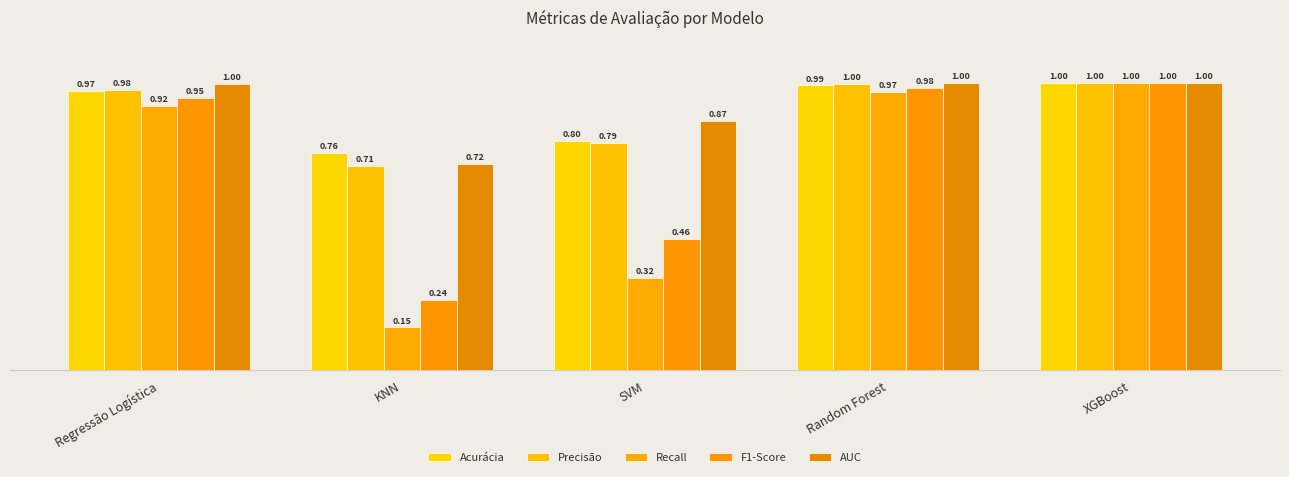

What is the approximate value of Precisão at XGBoost?

1.0